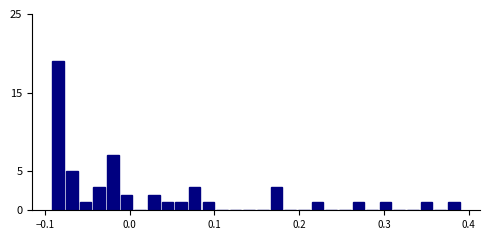

Around what value on the x-axis is the tallest bar? Give the approximate position of its centre, as read against the axis.

-0.08